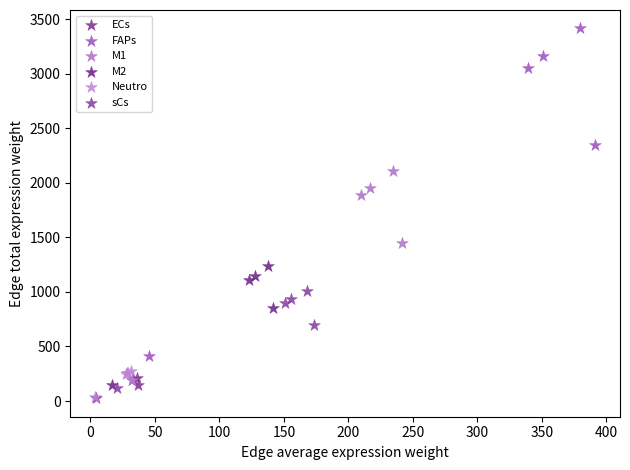

Which series reaches the maximum Y coordinate?

FAPs